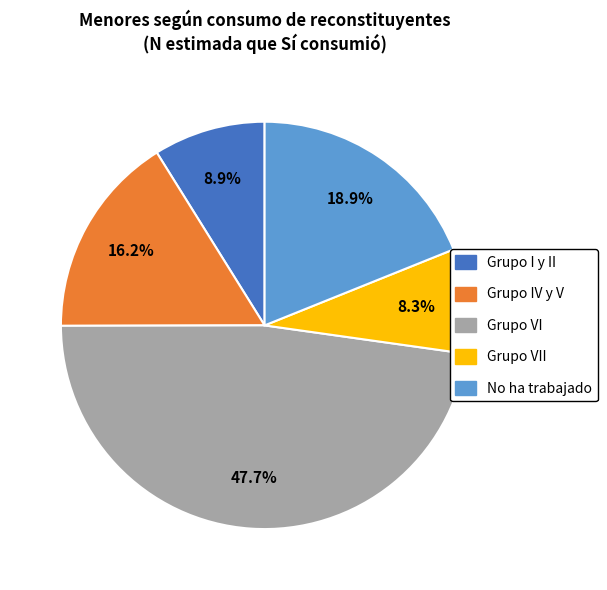

Does any single category account for the majority?

No